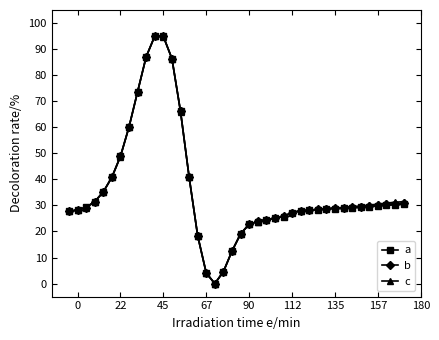

What is the value of the c point at the 37th from the left?

30.5